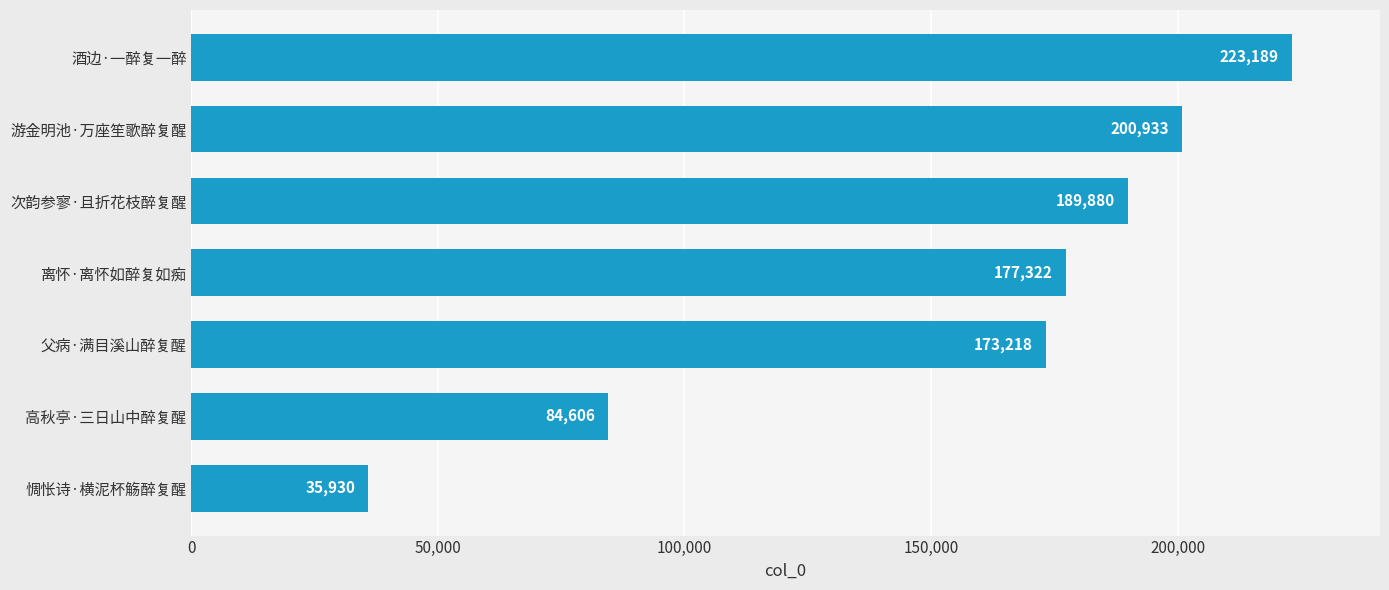

Which label corresponds to the smallest value in the chart?

惆怅诗·横泥杯觞醉复醒